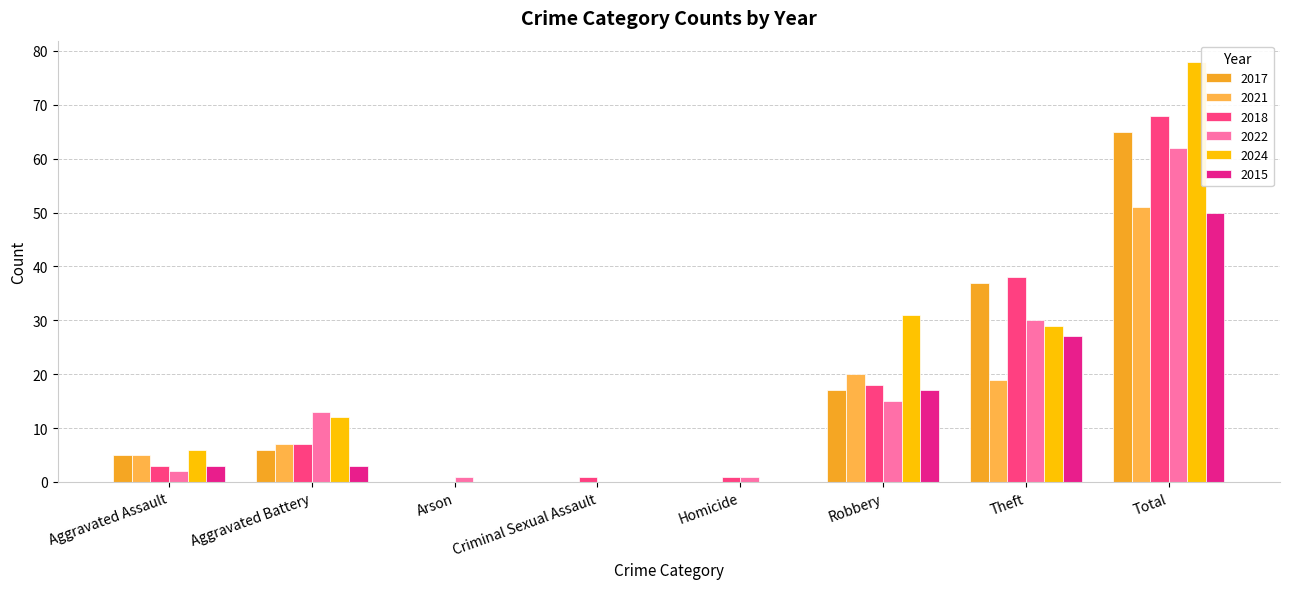

Is the value of 2022 at Total greater than the value of 2024 at Criminal Sexual Assault?

Yes